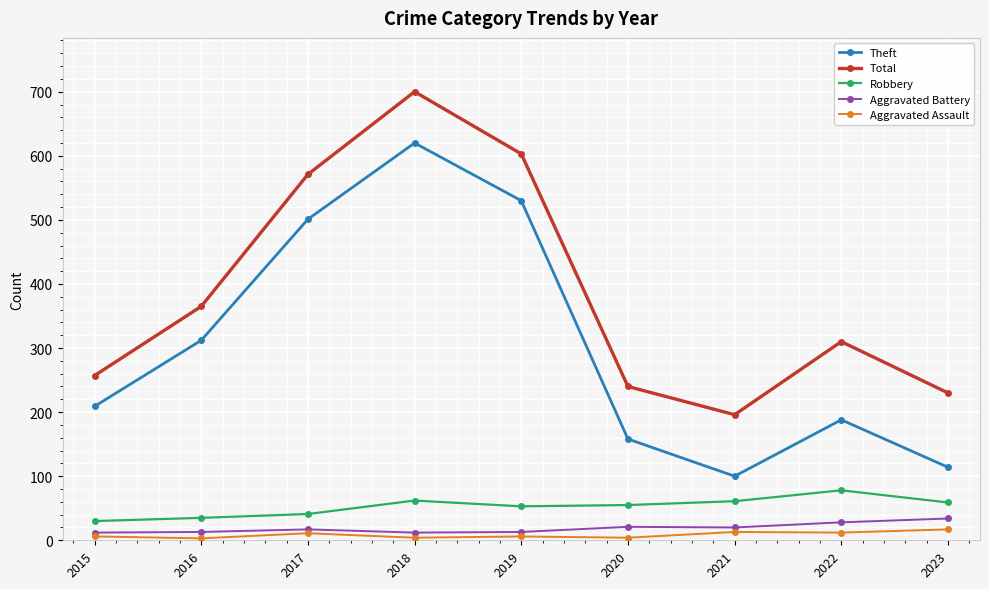

At which category does the chart reach its peak across all series?

2018